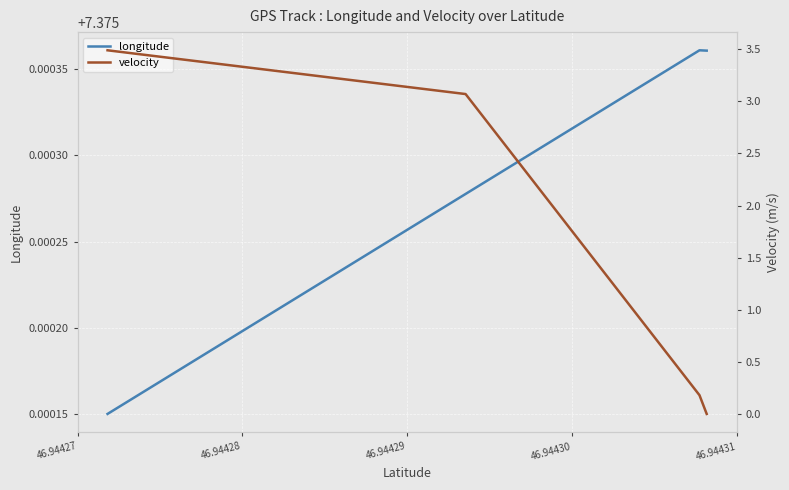

Is it true that velocity equals 2.4 at 8?

False